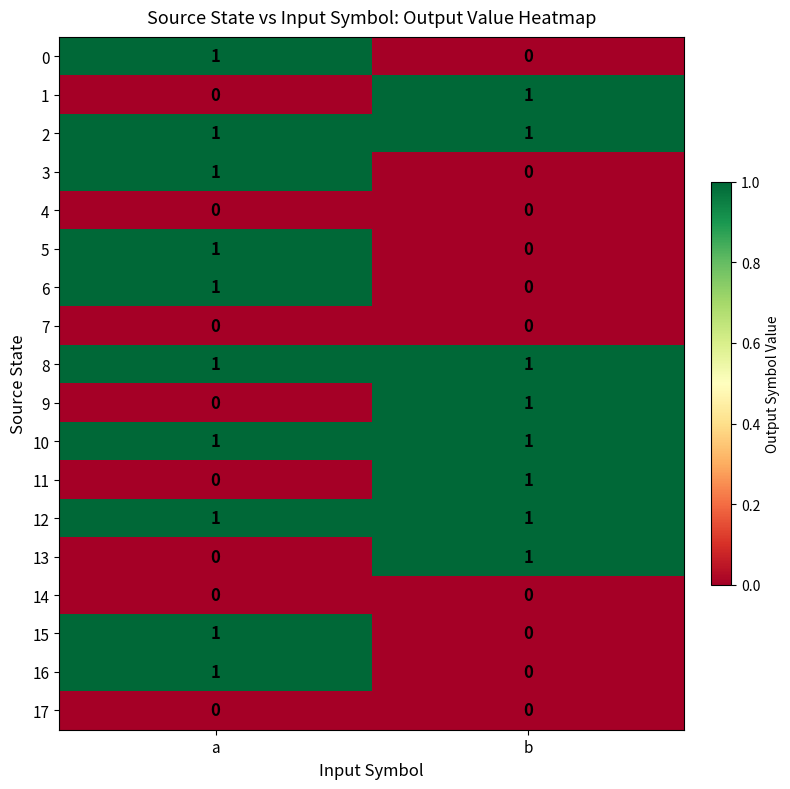

At which label is 3 closest to 0?

b